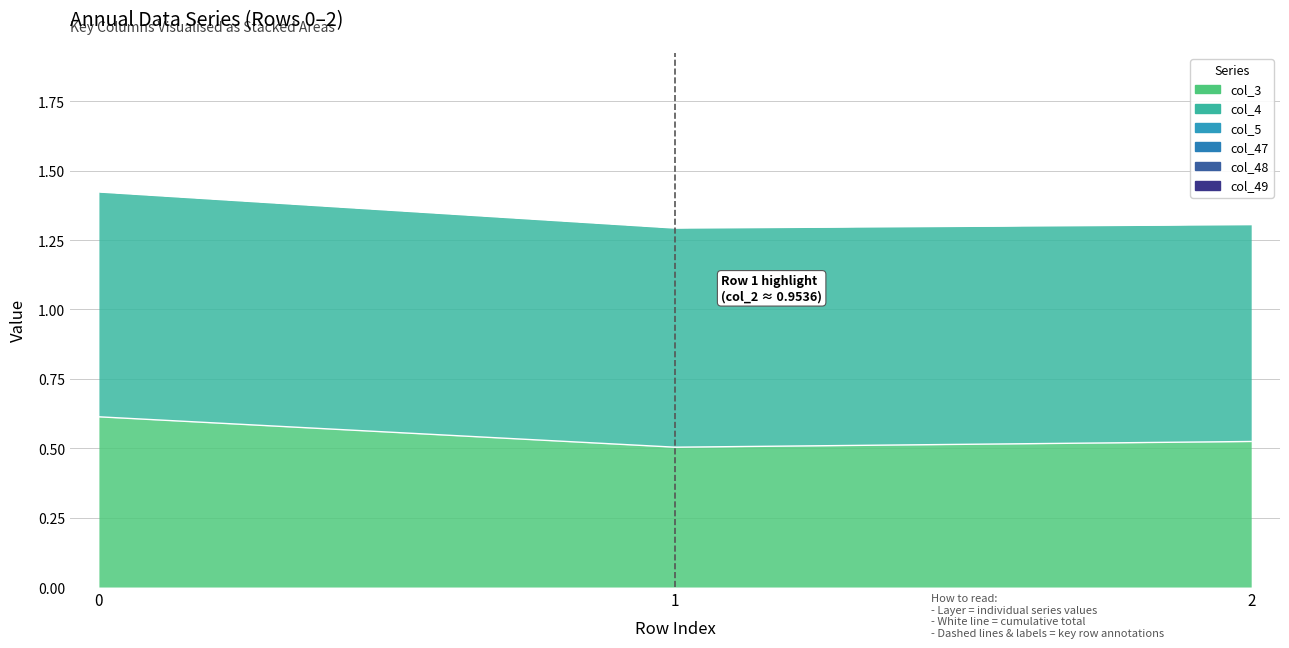

What is the average value of the col_4 series?

0.8